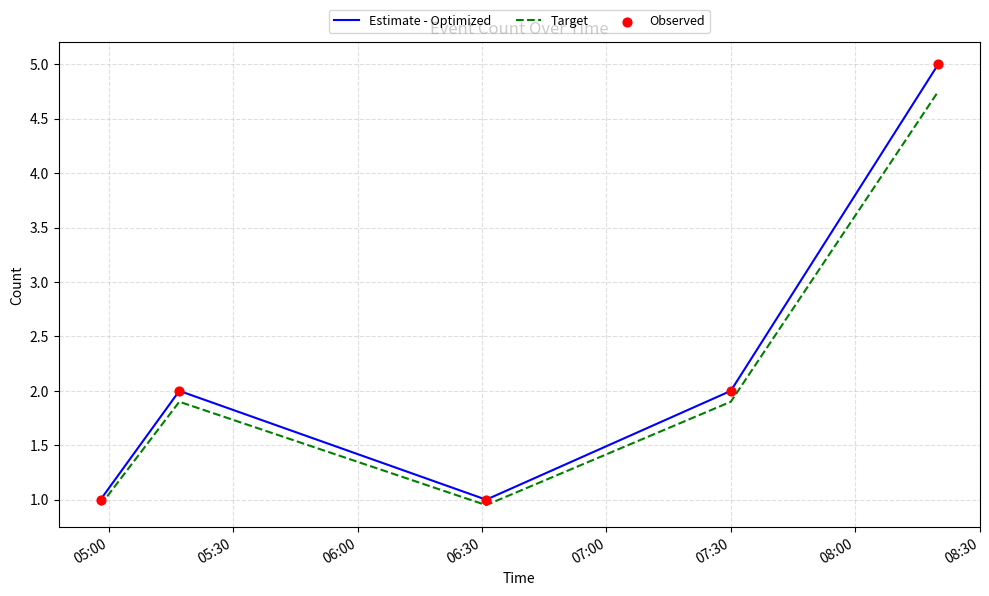

Rank the series by their maximum value, from lowest to highest.

Target, Estimate - Optimized